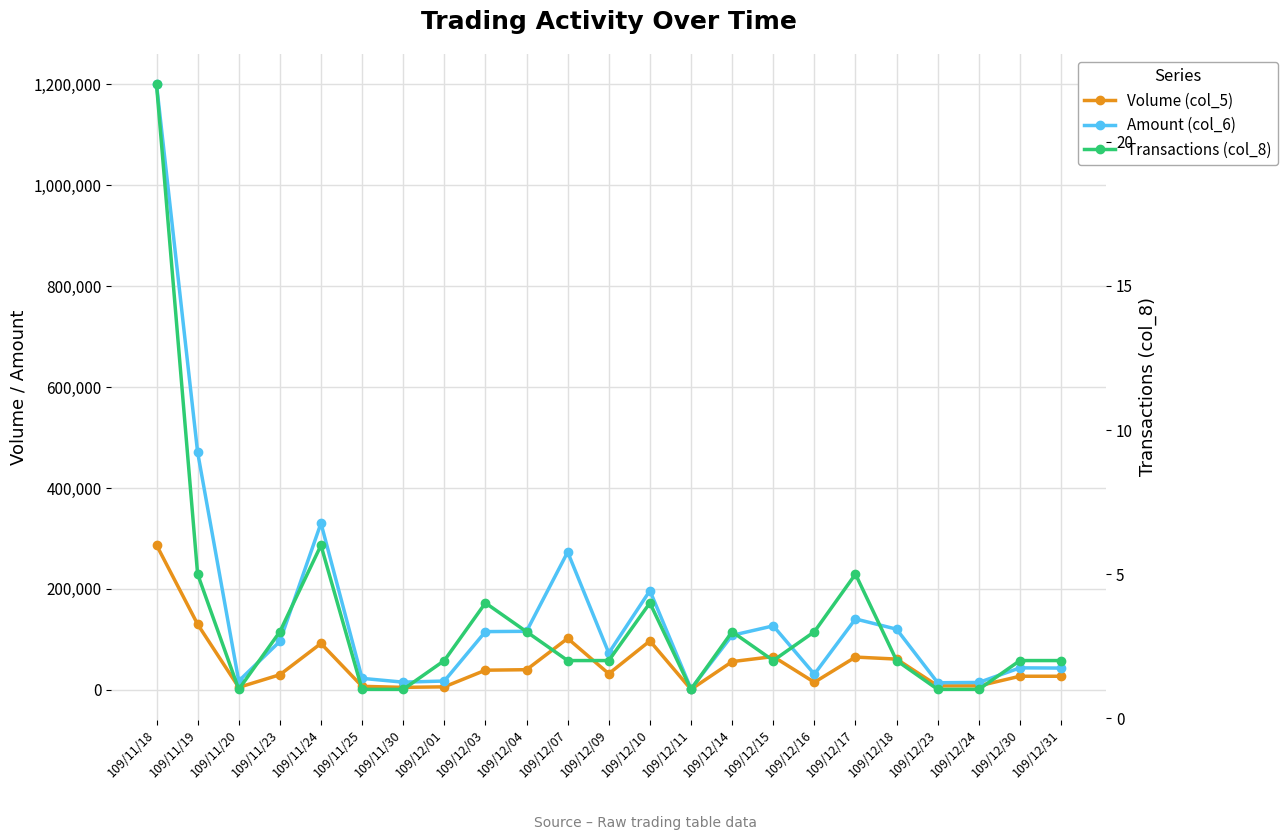

How many interior local valleys does the Transactions (col_8) series have?

3